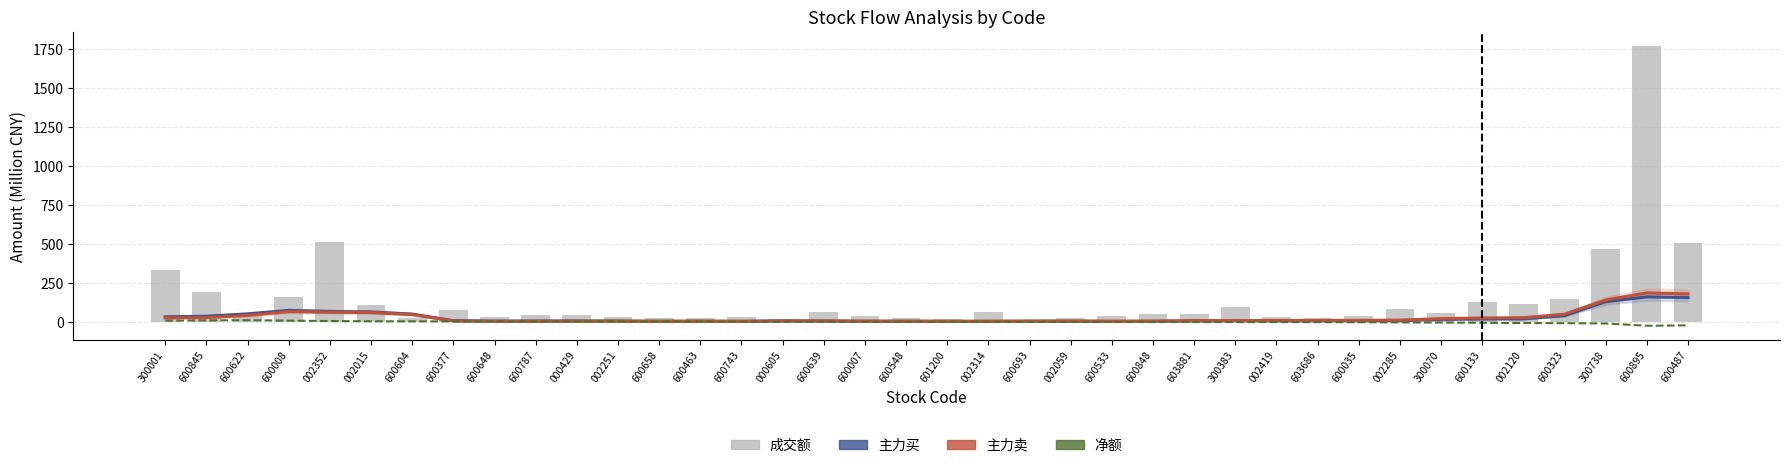

How many distinct data groups are displayed?

4